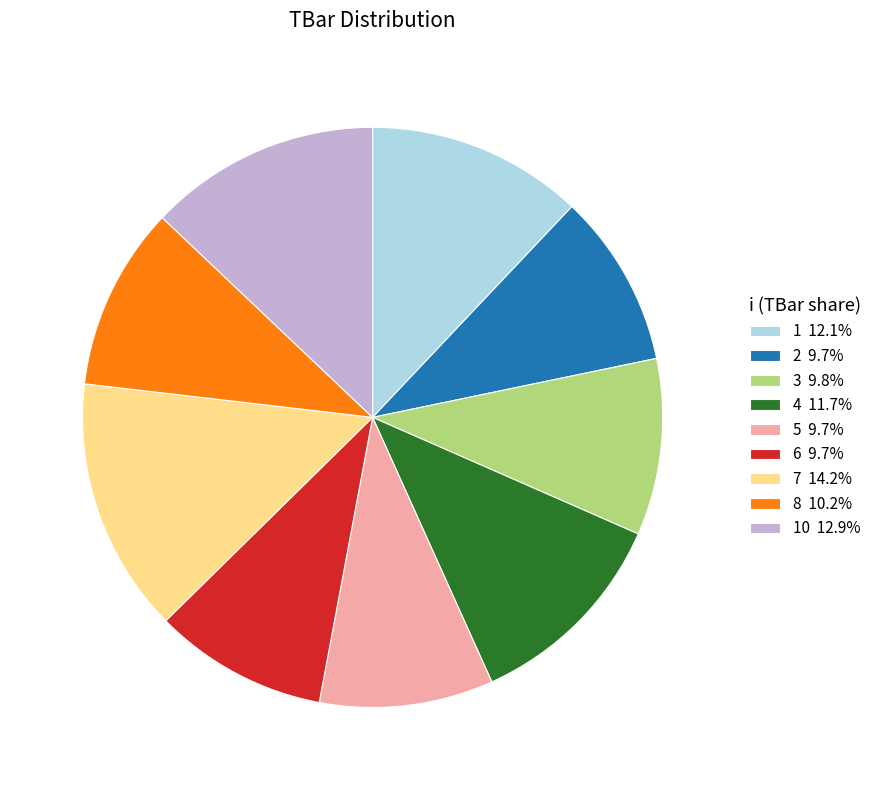

Combined, do 5 9.7% and 2 9.7% account for over 50%?

No